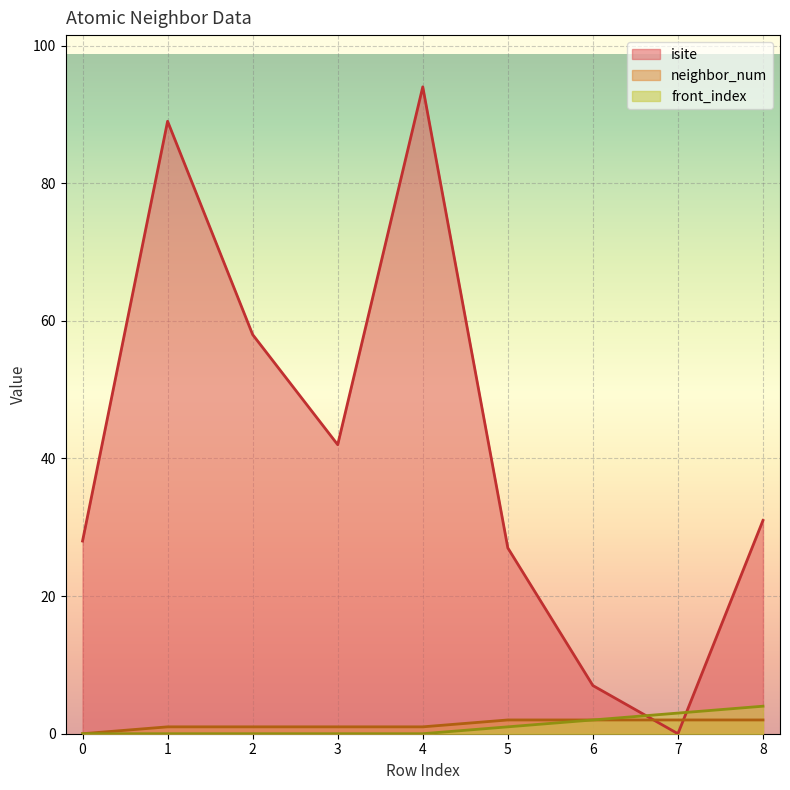

Rank the series by their maximum value, from lowest to highest.

neighbor_num, front_index, isite